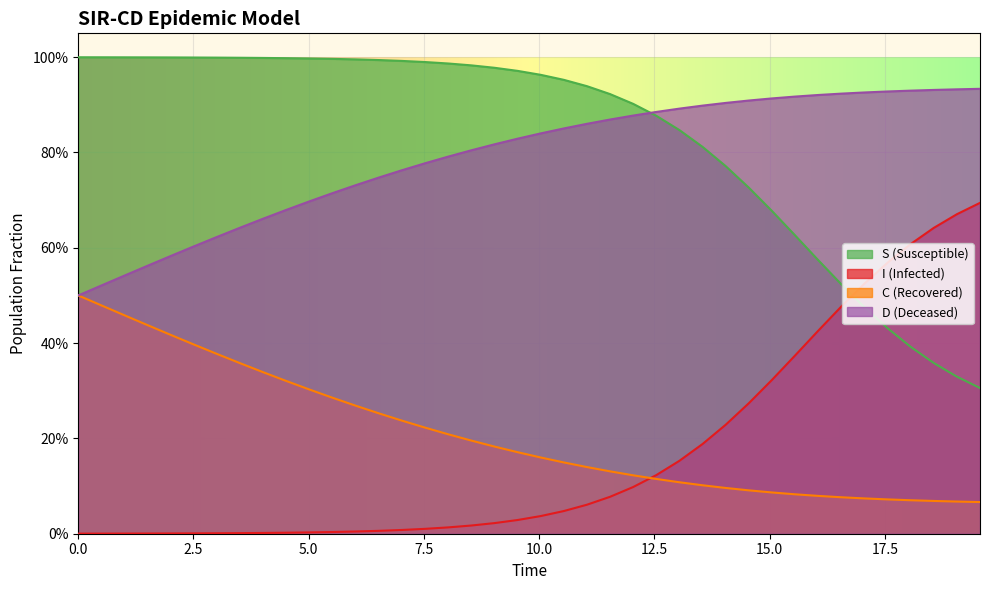

How many data points does each series have?

40